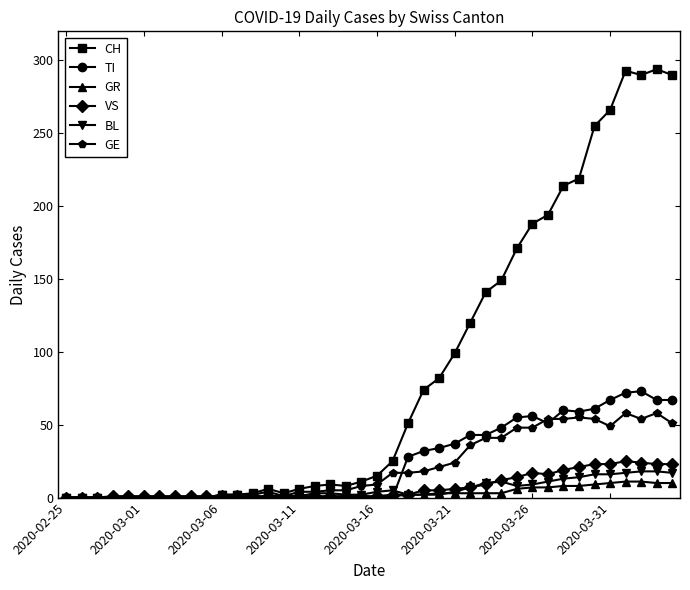

What is the highest value of the GR series?

11